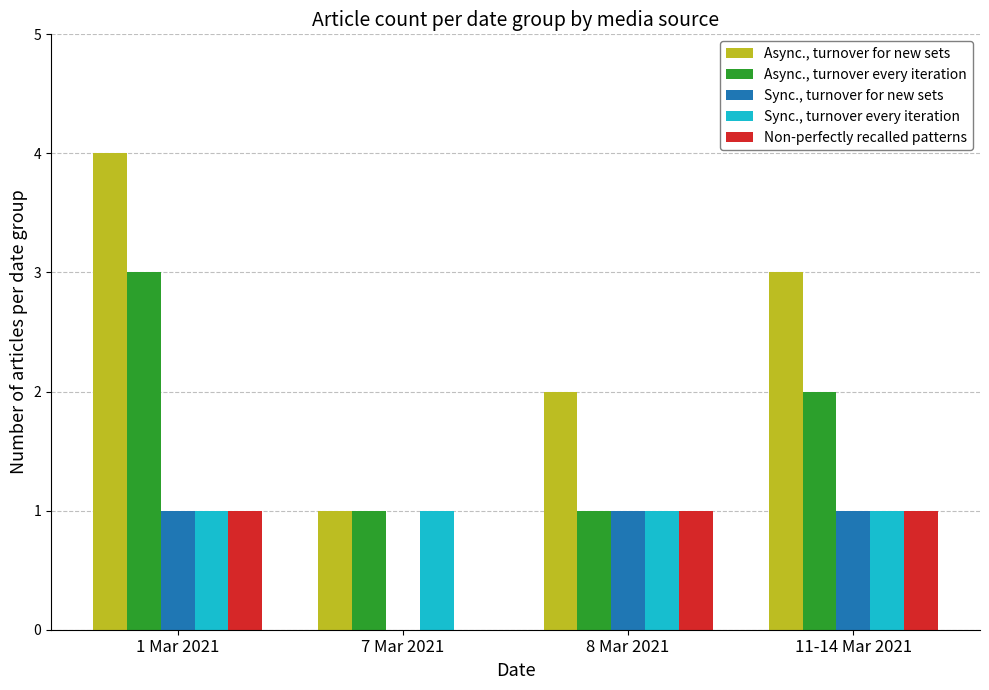

Does the chart contain stacked bars?

No